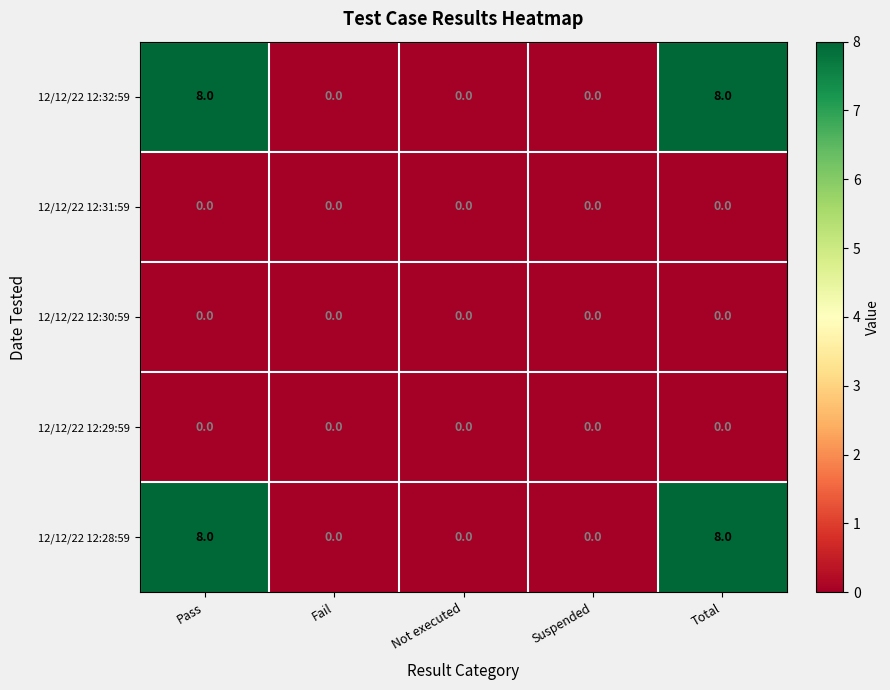

The value of 12/12/22 12:28:59 at Pass is 4. True or false?

False